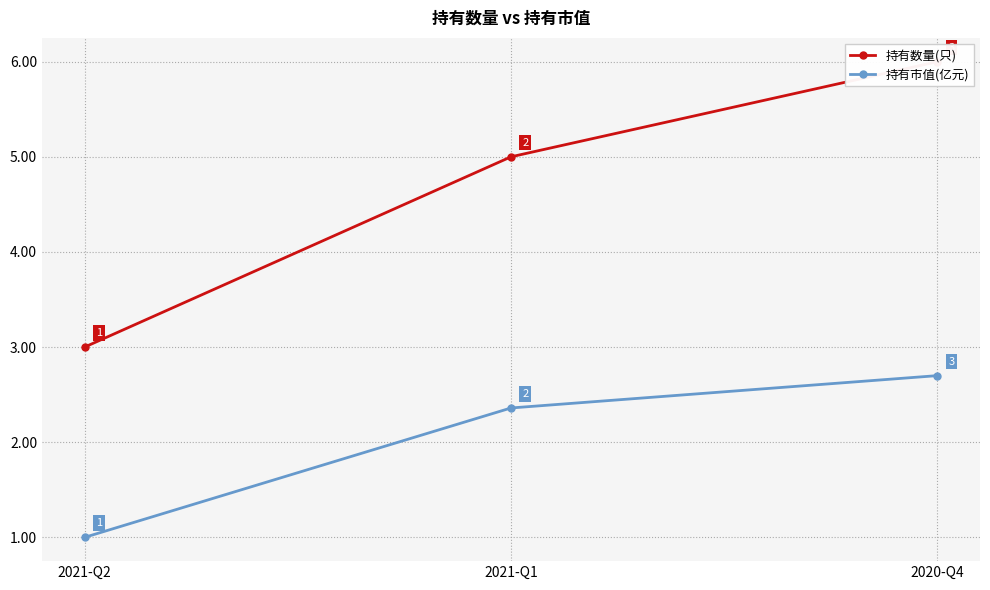

List the series in order of their peak value, highest first.

持有数量(只), 持有市值(亿元)